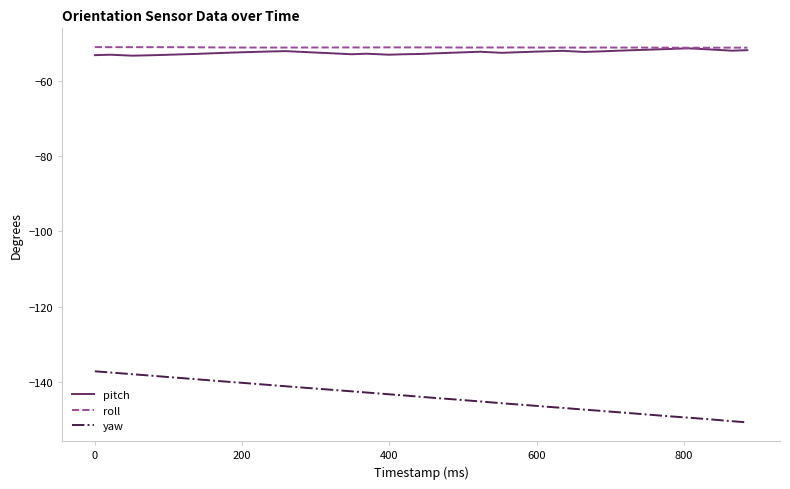

True or false: yaw and roll cross at least once.

False